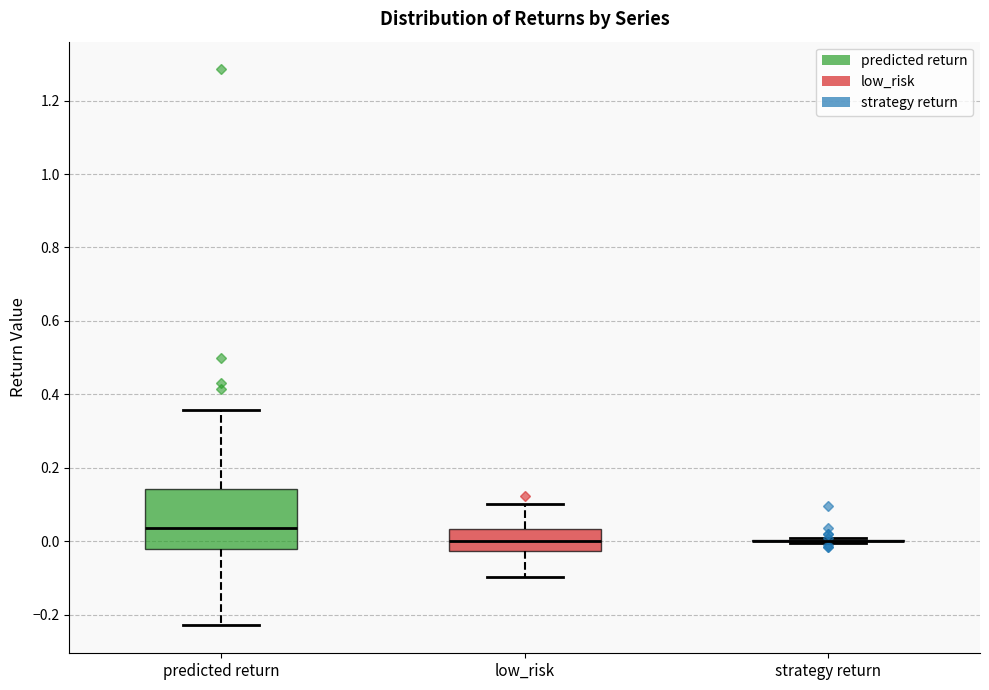

Reading left to right, read every box against the y-axis: the position of its median line, the range the box covers, and the ends of its whiskers. The values are not printed on the chart, so give them approximately, as read against the axis.

predicted return: median 0.04, box -0.02 to 0.14, whiskers -0.22 to 0.36
low_risk: median 0.00, box -0.02 to 0.04, whiskers -0.10 to 0.10
strategy return: box collapsed to a line at 0.00, whiskers 0.00 to 0.00